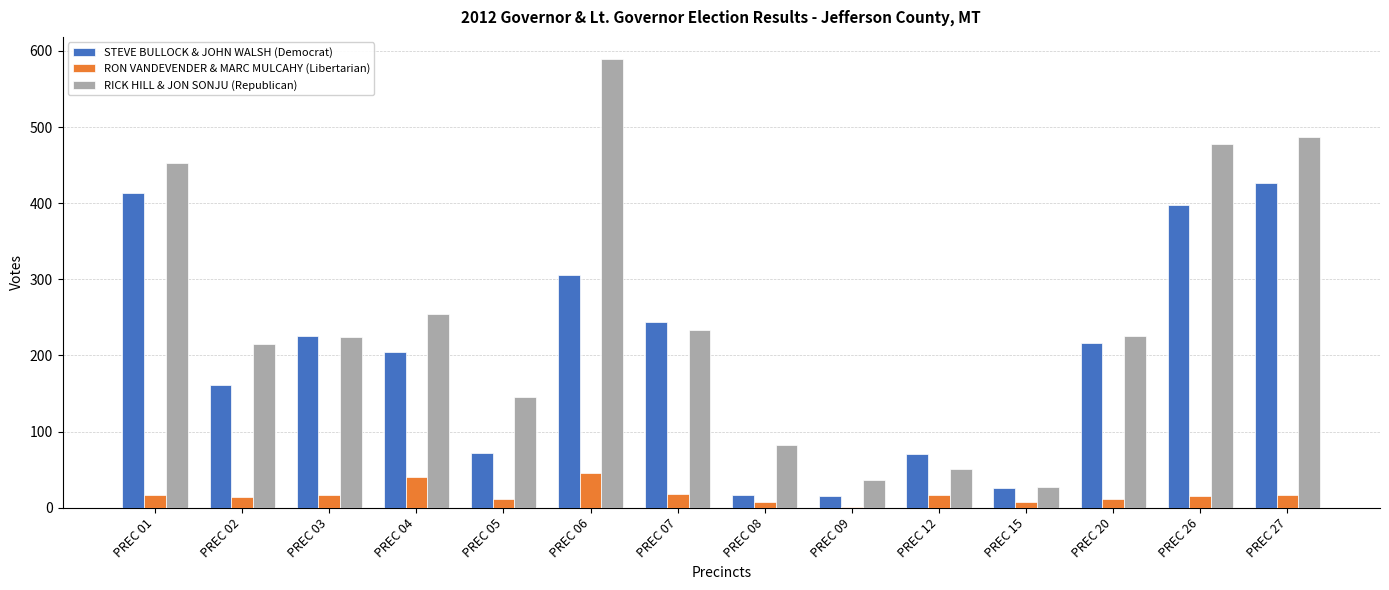

Which series has the largest total across all categories?

RICK HILL & JON SONJU (Republican)